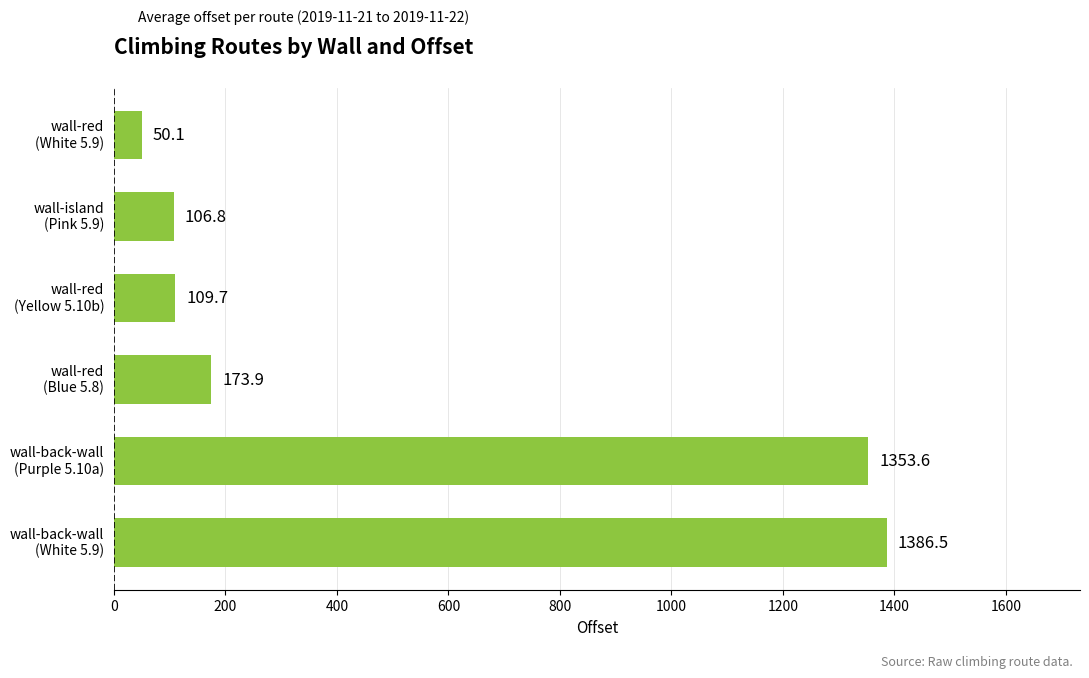

List the labels in order of value, largest first.

wall-back-wall
(White 5.9), wall-back-wall
(Purple 5.10a), wall-red
(Blue 5.8), wall-red
(Yellow 5.10b), wall-island
(Pink 5.9), wall-red
(White 5.9)